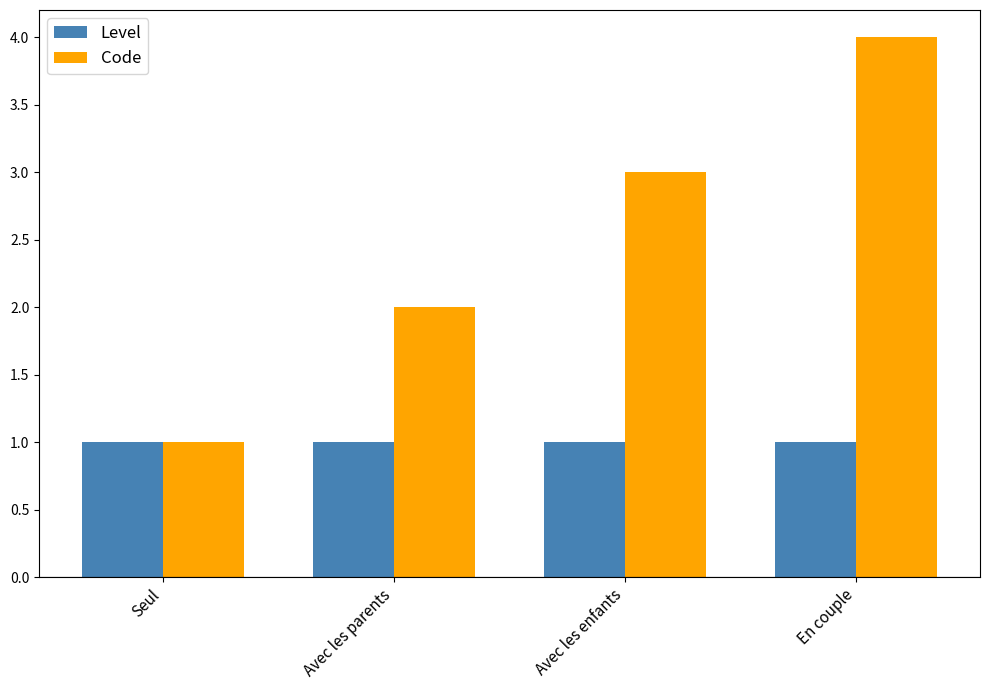

How many data points does each series have?

4